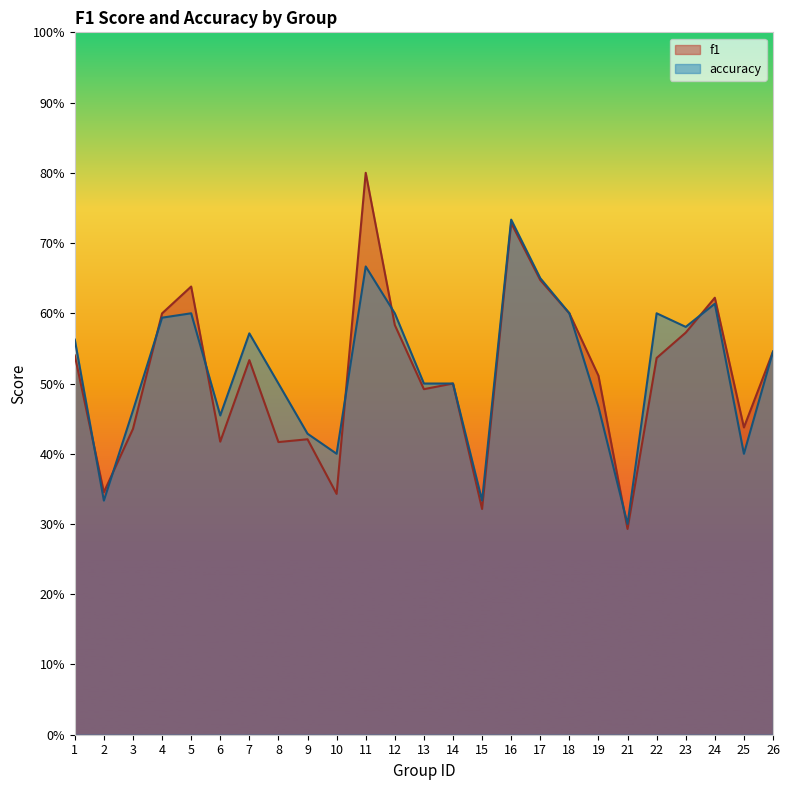

At which label is f1 closest to 0?

21